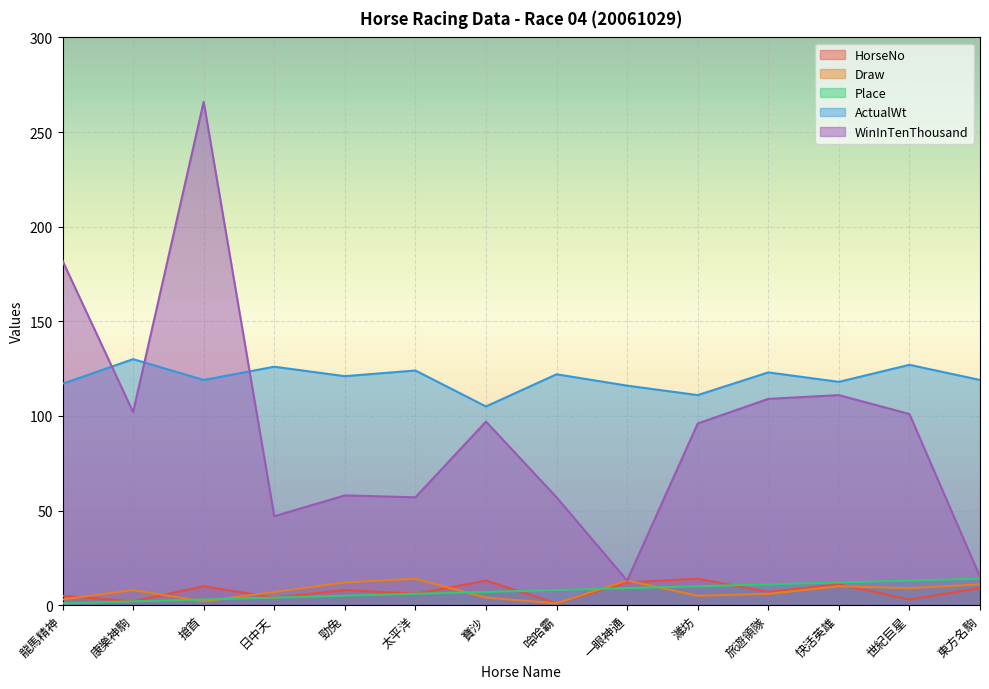

Which series has the largest total across all categories?

ActualWt